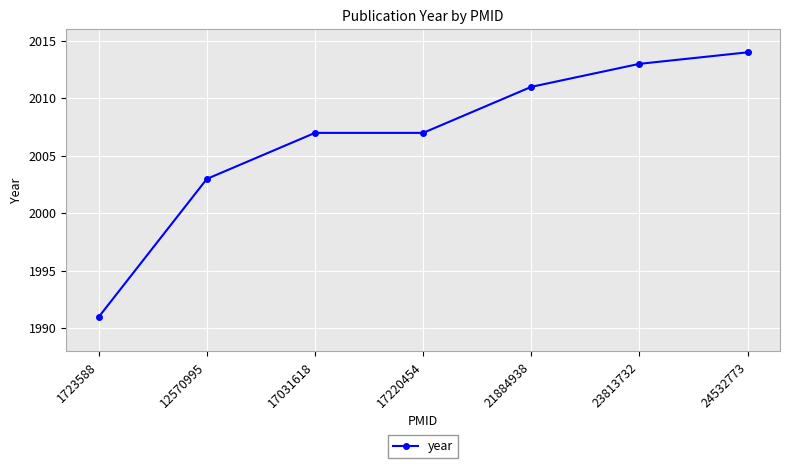

Approximately how many times larger is the value at 1723588 compared to 24532773?

1.0